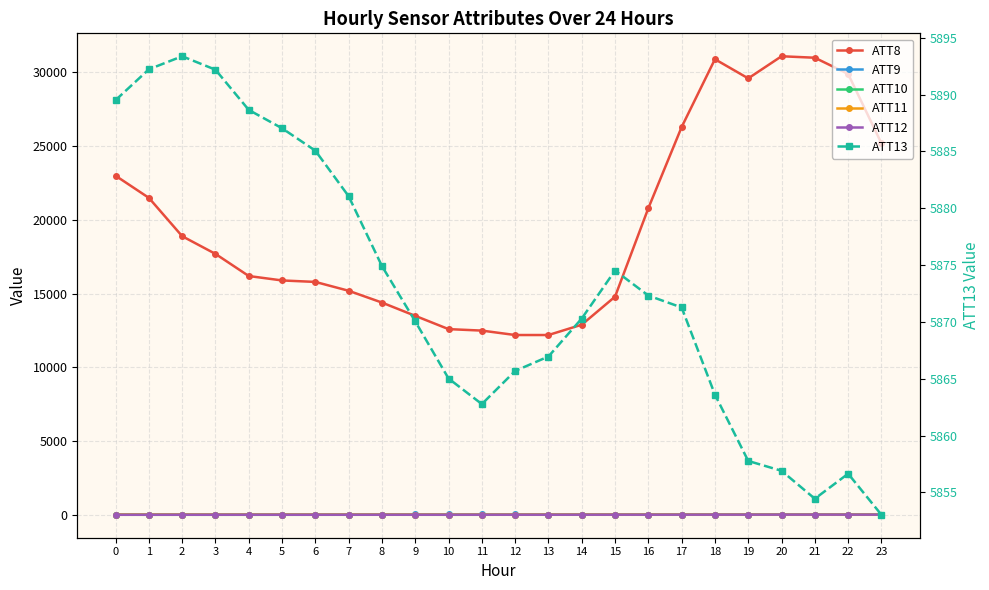

What is the greatest value displayed?

31100.0